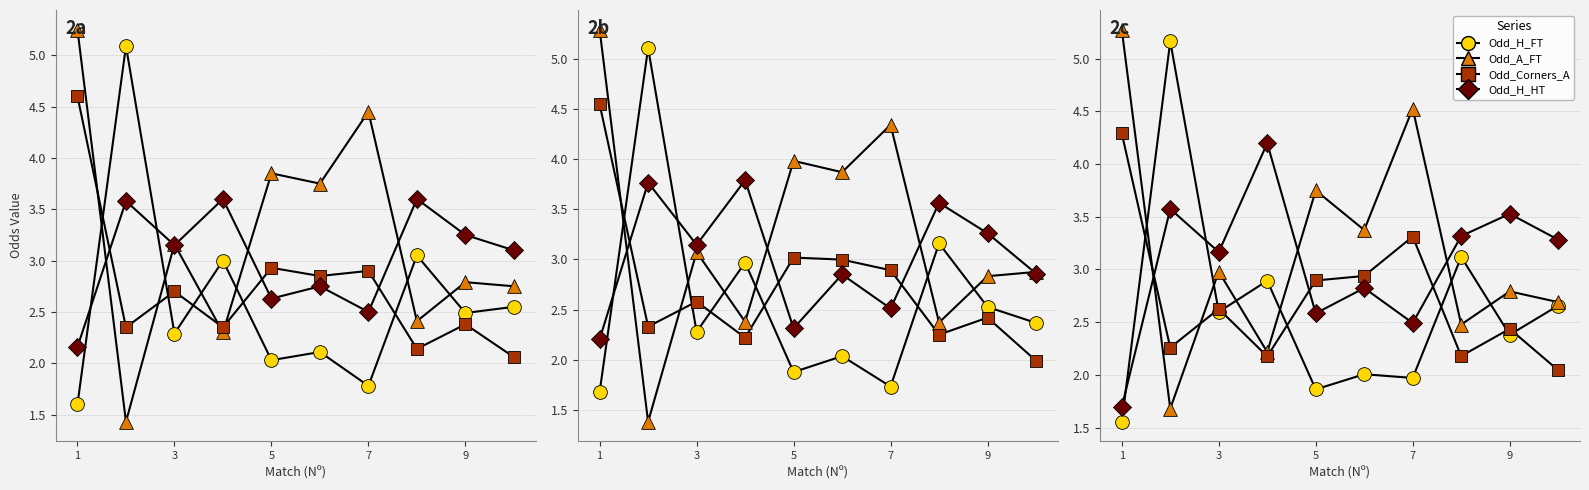

Which series contains the highest Y value?

Odd_A_FT